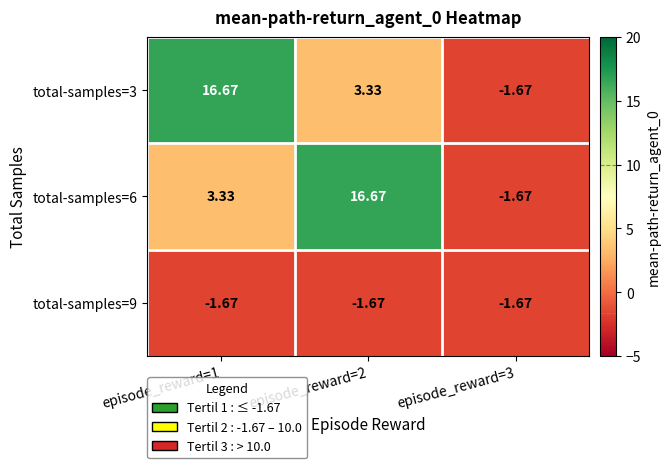

How many values in the total-samples=6 series exceed 3?

2